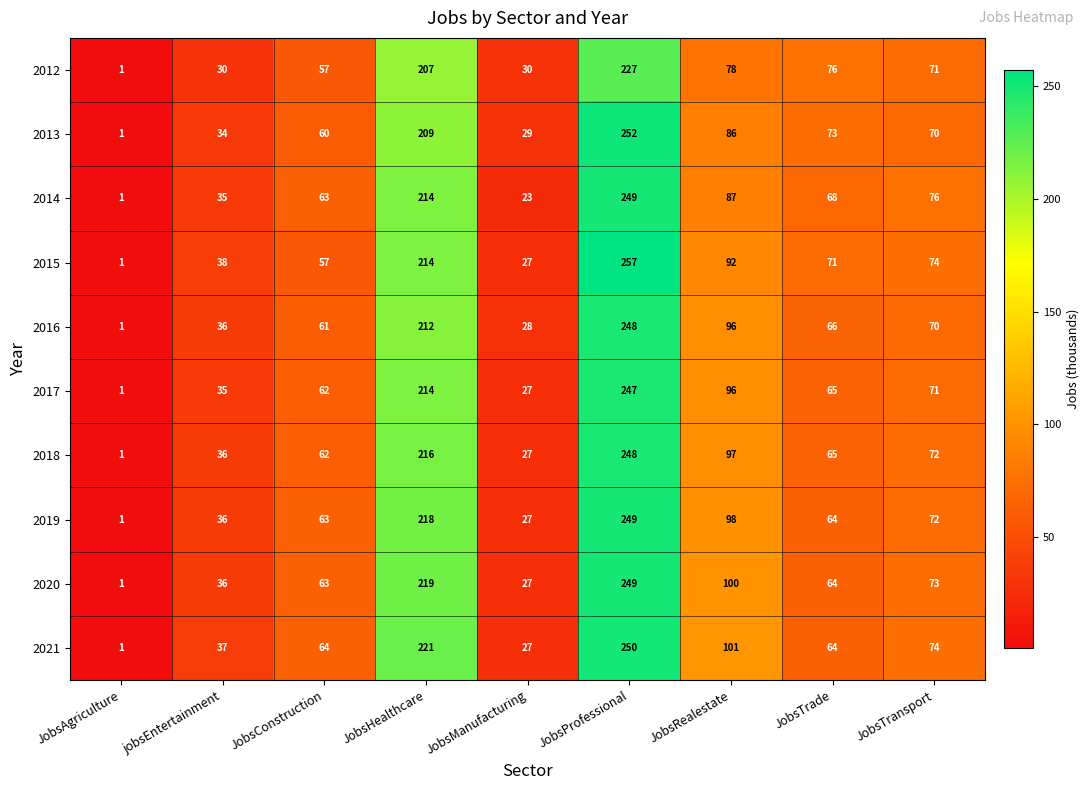

True or false: 2014 has a value of 46 at JobsTransport.

False